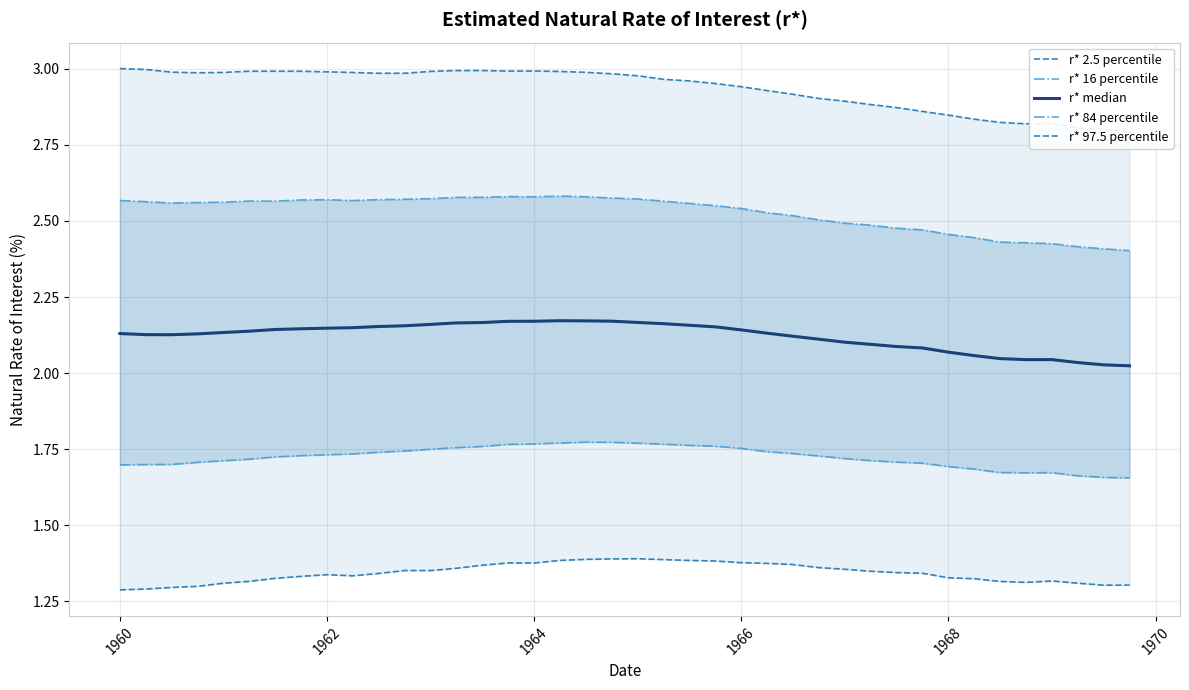

What are all the series names shown in the legend?

r* 2.5 percentile, r* 16 percentile, r* median, r* 84 percentile, r* 97.5 percentile